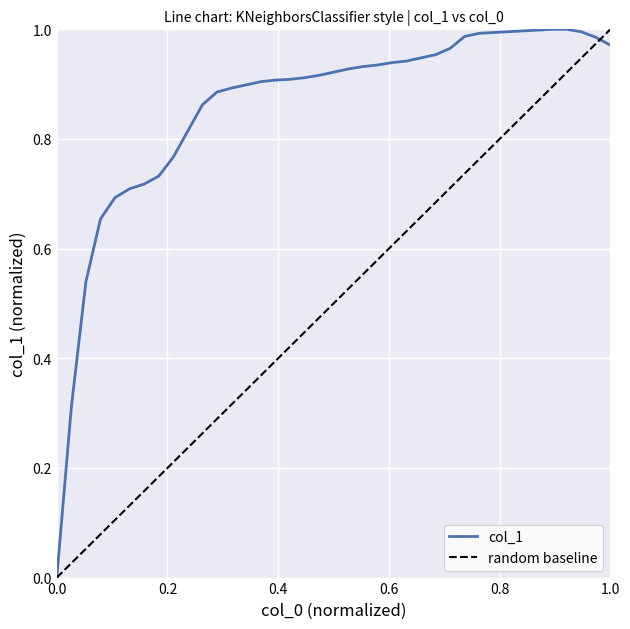

What is the sum of all values?

33.4